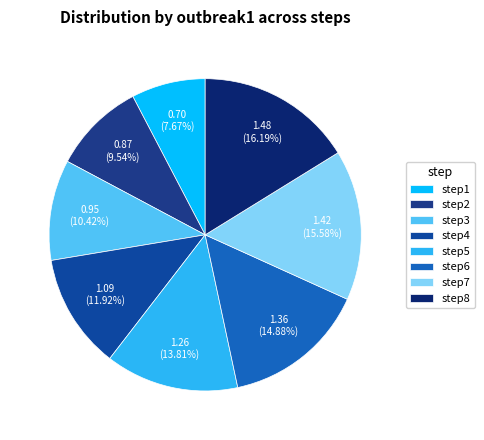

What is the total percentage of step1 and step2?

17.2%